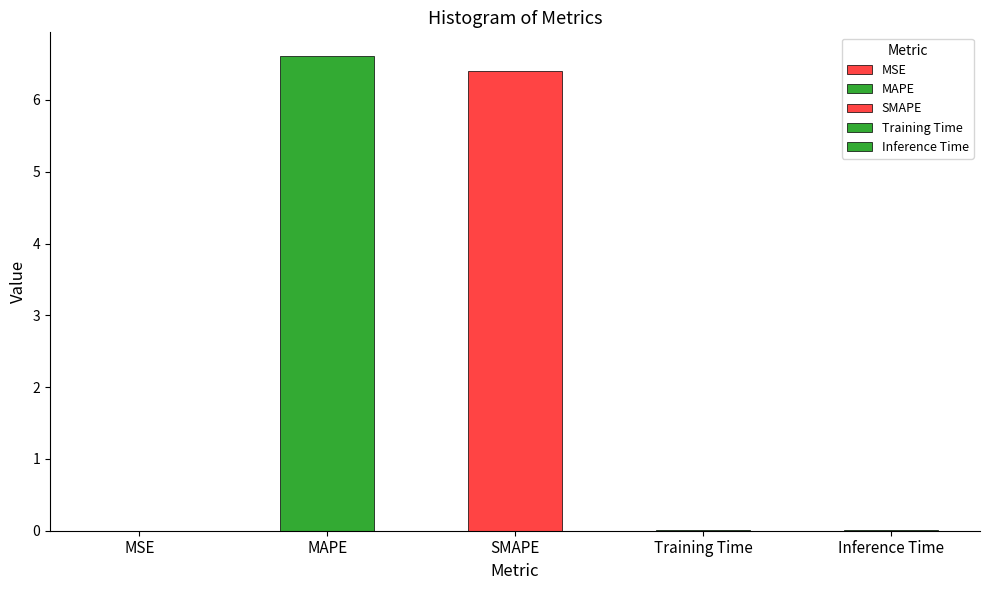

What is the value of the 2nd bar from the left?

6.6